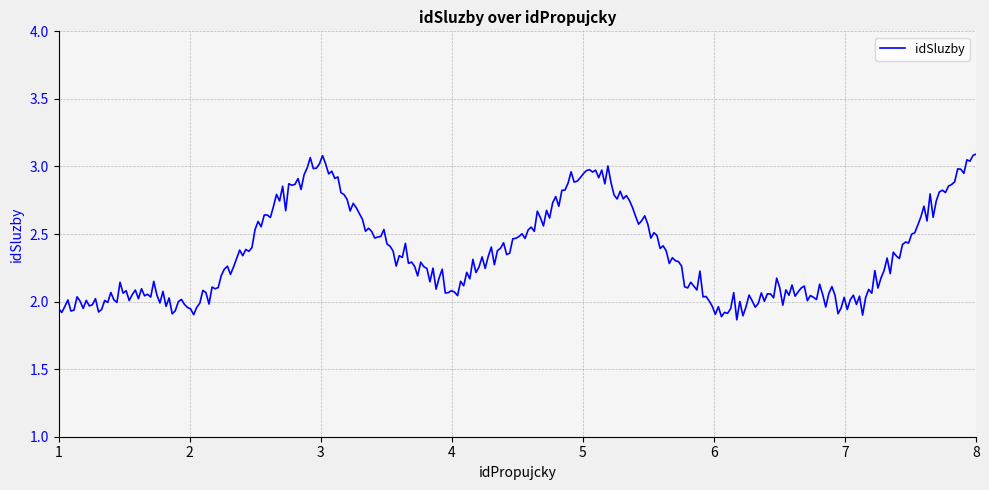

What is the difference between the maximum and minimum values?

1.2